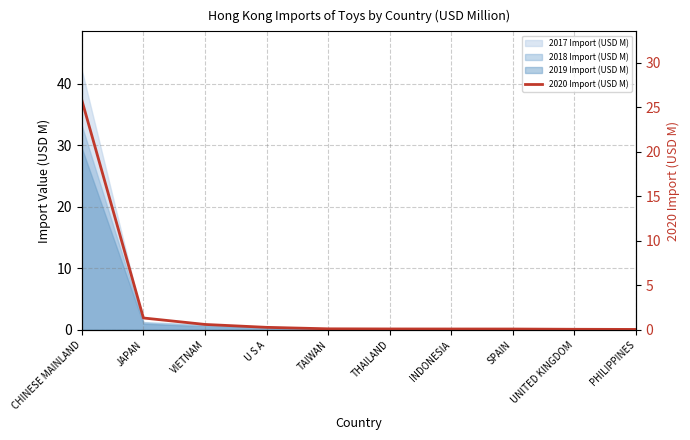

What is the change in value from VIETNAM to PHILIPPINES?

-0.6